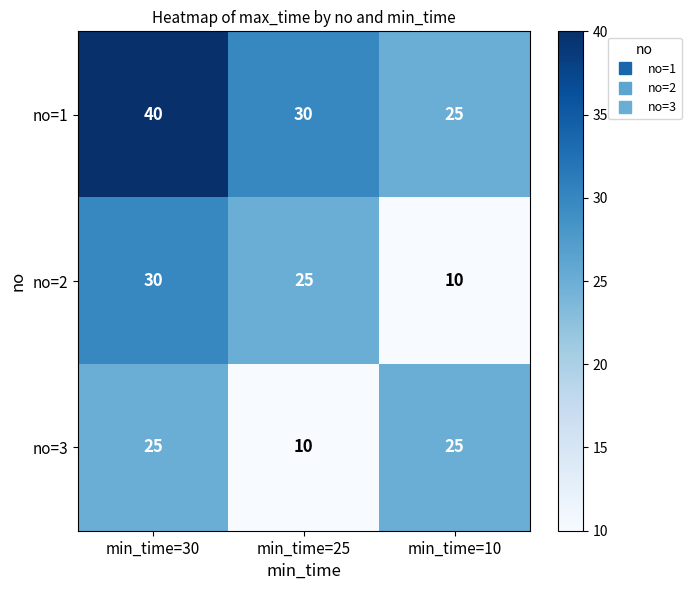

How many data points in no=3 are less than 25?

1